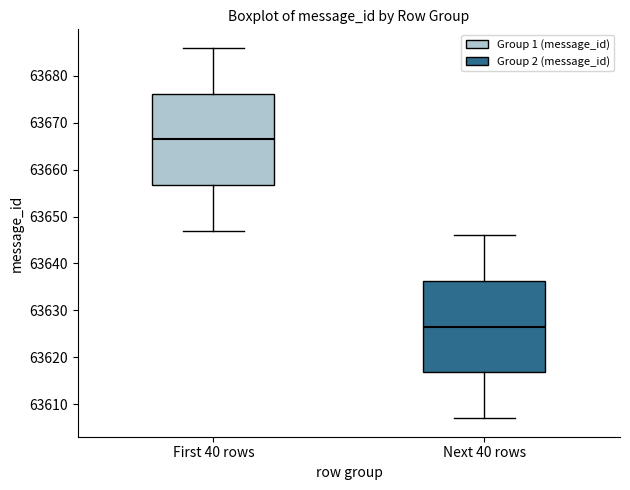

Reading left to right, transcribe this box plot: for each box, give where its median line is, the range the box spans, and where its two whiskers end, as read against the y-axis. The values are not printed on the chart, so give them approximately, as read against the axis.

First 40 rows: median 63667, box 63657 to 63676, whiskers 63647 to 63686
Next 40 rows: median 63627, box 63617 to 63636, whiskers 63607 to 63646